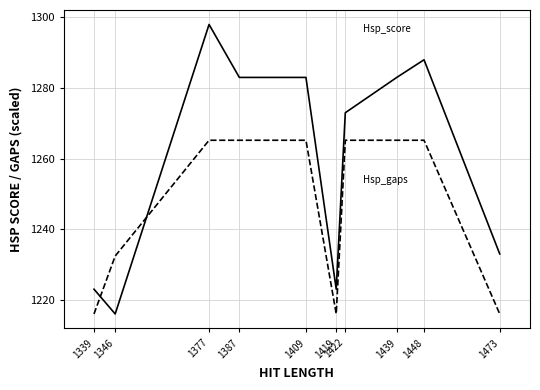

What is the spread (max minus min) of values at 1409?

17.8